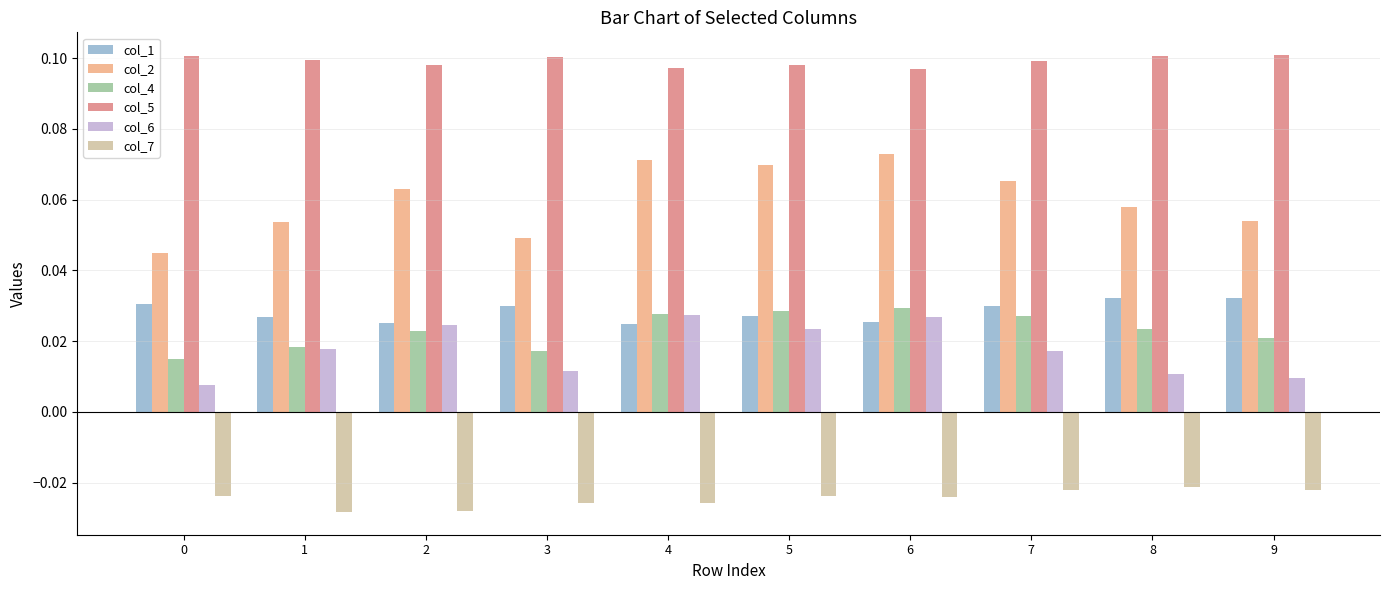

Is the value of col_5 at 9 greater than the value of col_7 at 2?

Yes